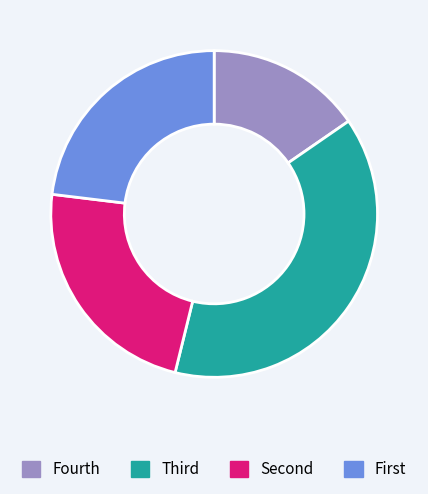

Count the number of slices in the pie.

4